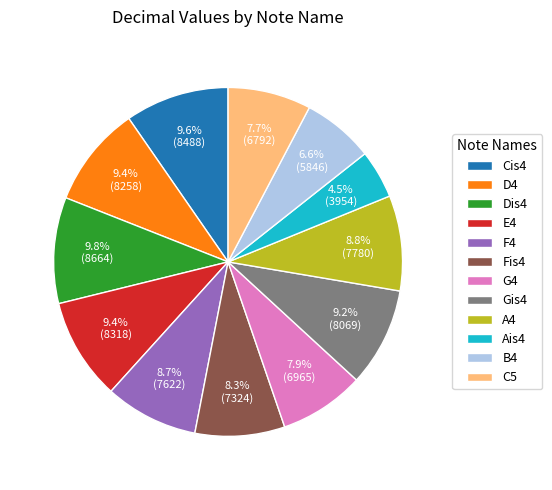

Is it true that Cis4 is 2% of the pie?

False